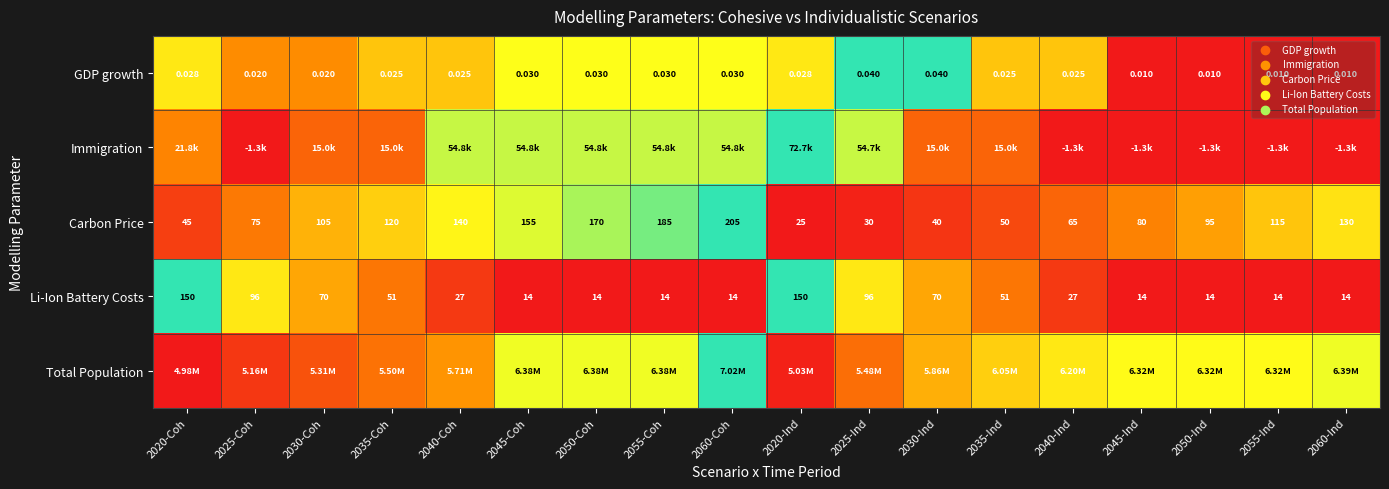

Is the value of Li-Ion Battery Costs at 2025-Ind greater than the value of Carbon Price at 2020-Ind?

Yes